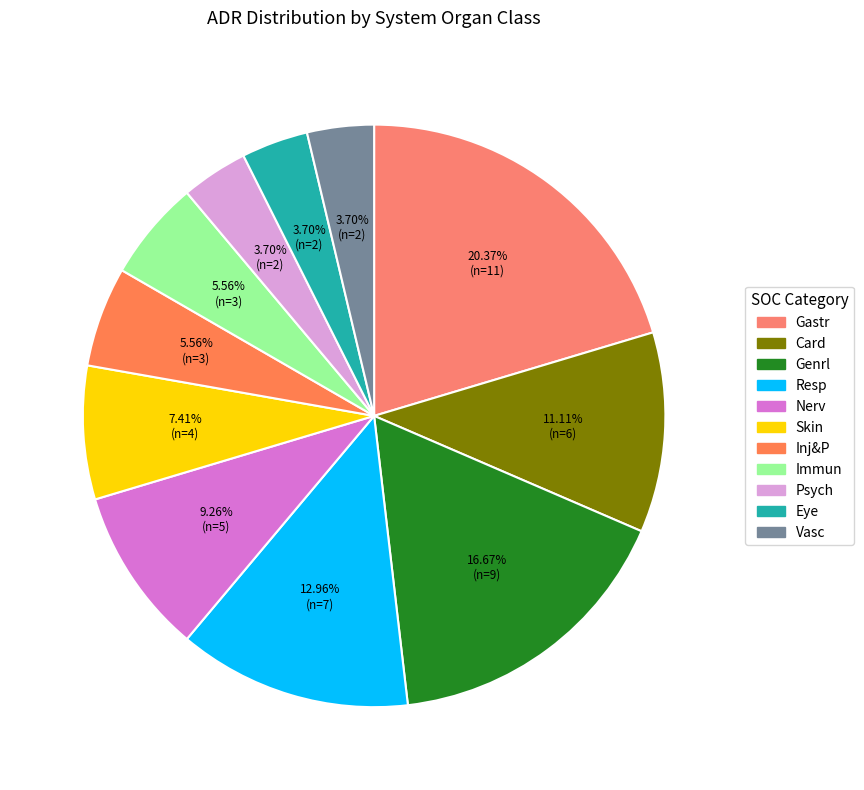

What is the change in value from Nerv to Immun?

-2